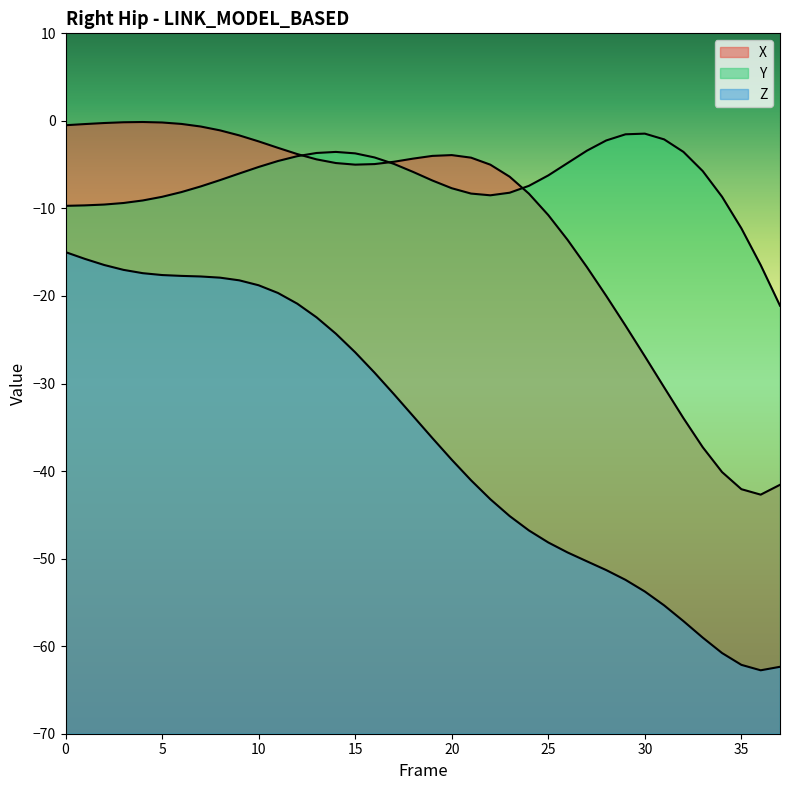

What is the value of the Y point at the 31st from the left?

-1.5